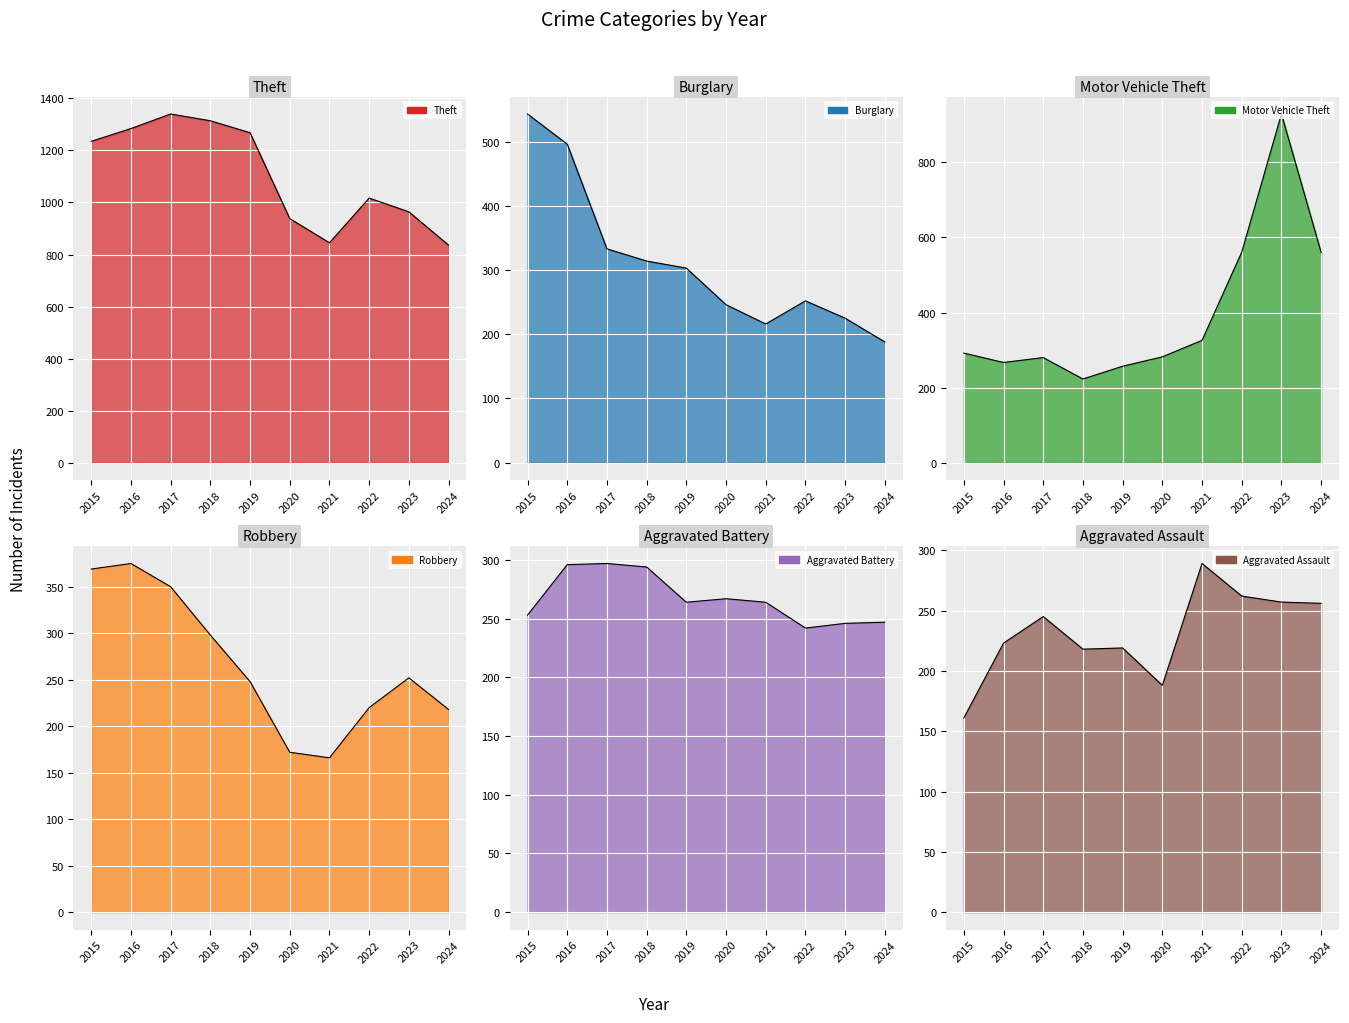

Reading right to left, extract all data points from this chart.

Theft: 2024=836	2023=964	2022=1017	2021=845	2020=938	2019=1268	2018=1314	2017=1340	2016=1284	2015=1235
Burglary: 2024=188	2023=225	2022=252	2021=216	2020=246	2019=303	2018=314	2017=333	2016=496	2015=543
Motor Vehicle Theft: 2024=560	2023=929	2022=561	2021=326	2020=282	2019=257	2018=223	2017=280	2016=267	2015=292
Robbery: 2024=218	2023=252	2022=220	2021=166	2020=172	2019=248	2018=298	2017=350	2016=375	2015=369
Aggravated Battery: 2024=247	2023=246	2022=242	2021=264	2020=267	2019=264	2018=294	2017=297	2016=296	2015=253
Aggravated Assault: 2024=256	2023=257	2022=262	2021=289	2020=188	2019=219	2018=218	2017=245	2016=223	2015=161